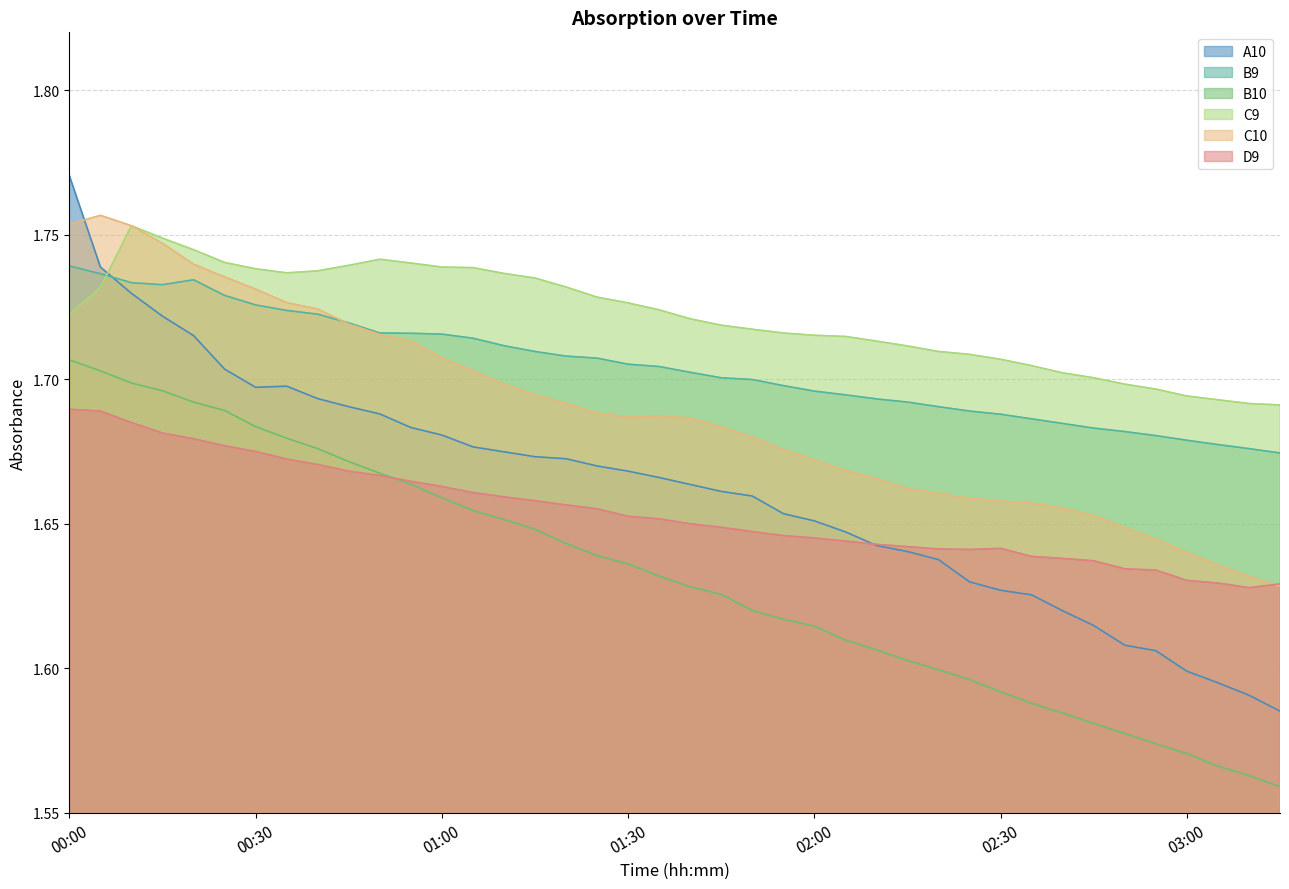

Rank the series by their maximum value, from highest to lowest.

A10, C10, C9, B9, B10, D9